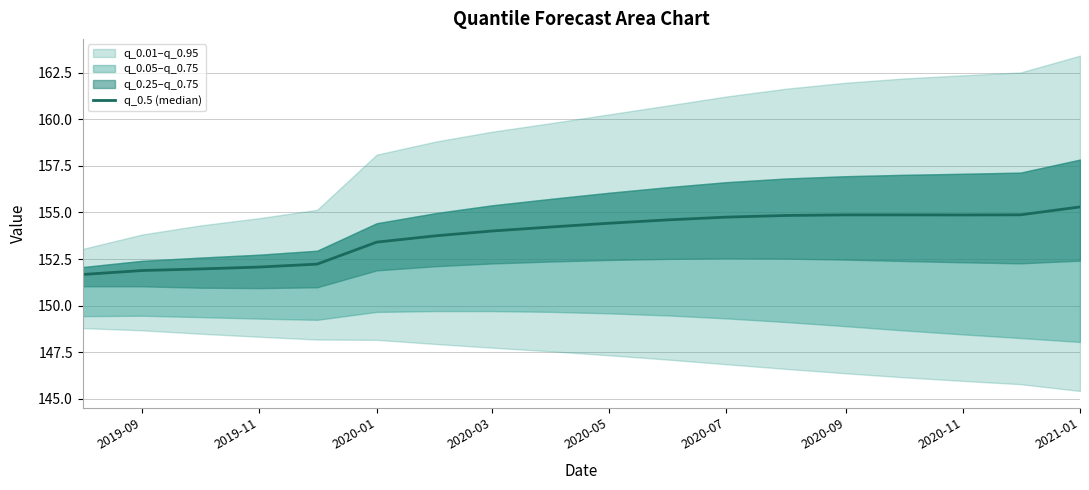

Does the chart have visible grid lines?

Yes